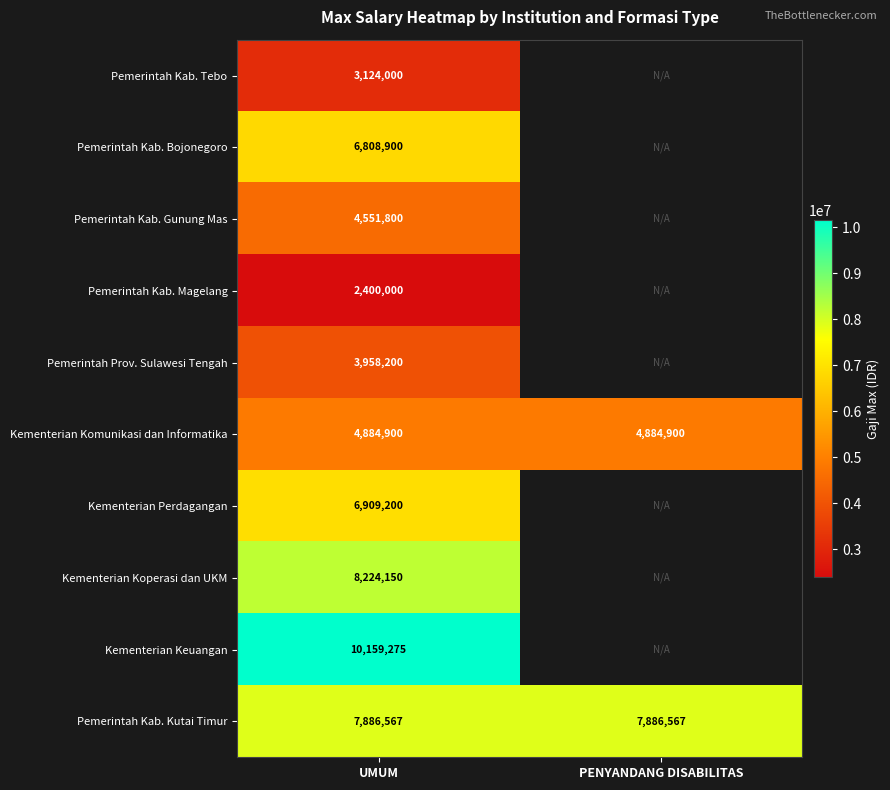

Is the value of Pemerintah Kab. Kutai Timur at PENYANDANG DISABILITAS greater than the value of Pemerintah Kab. Magelang at UMUM?

Yes